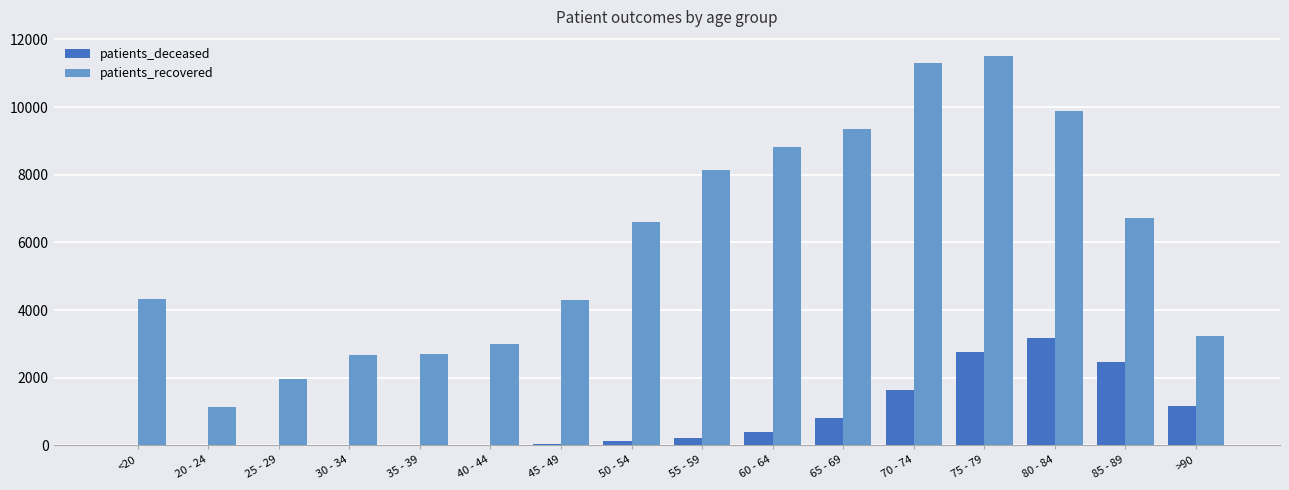

What are all the series names shown in the legend?

patients_deceased, patients_recovered